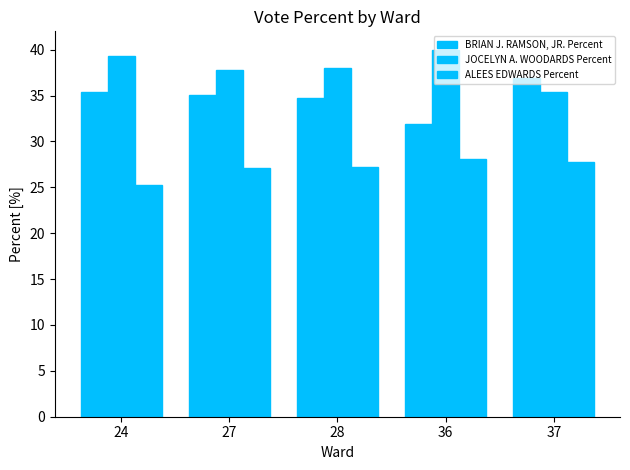

What is the value of the BRIAN J. RAMSON, JR. Percent bar at the 1st from the left?

35.4